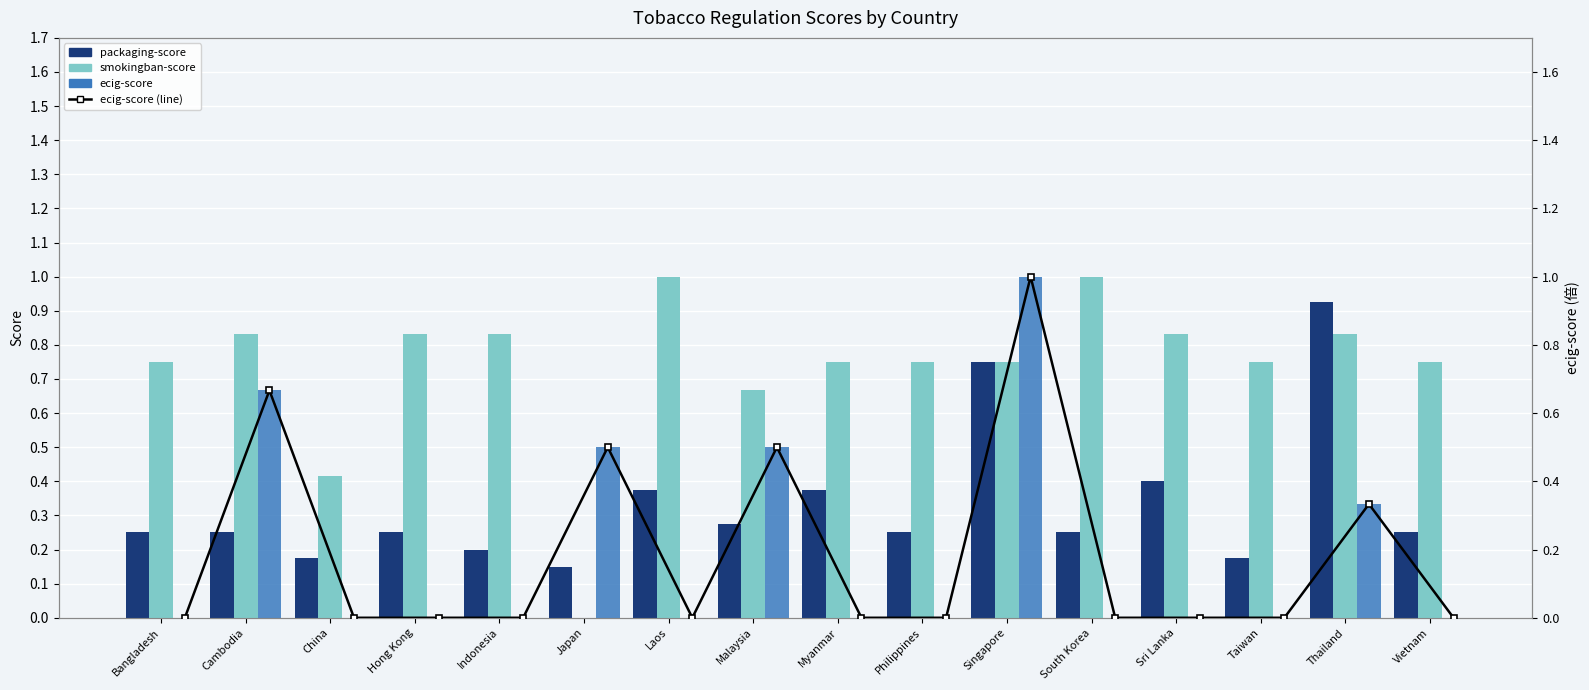

The ecig-score (line) series shows 0.0 at Hong Kong. True or false?

True